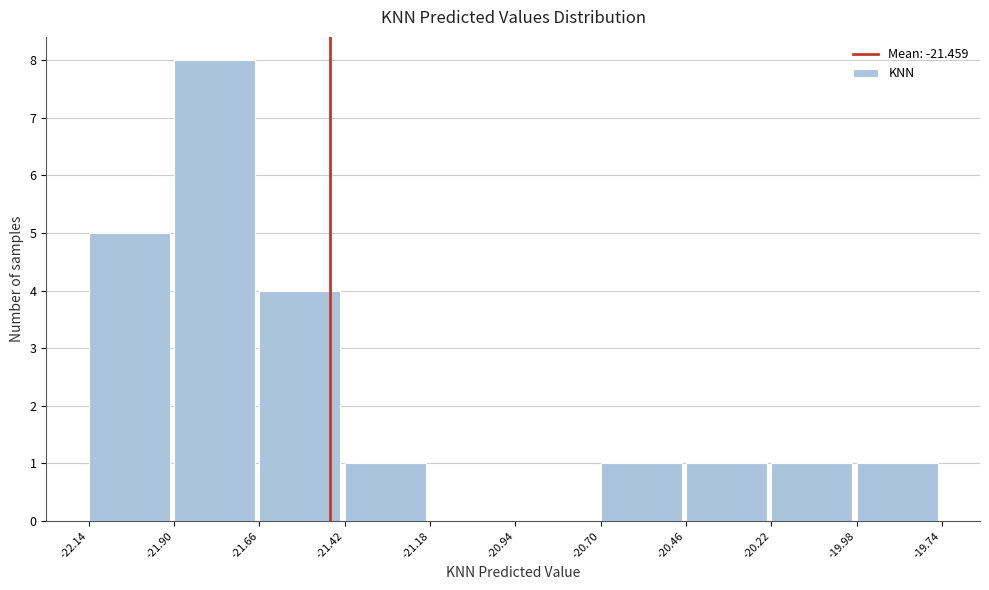

What is the height of the bar covering -21.90 to -21.66 on the x-axis? The values are not printed on the chart, so give them approximately, as read against the axis.

8